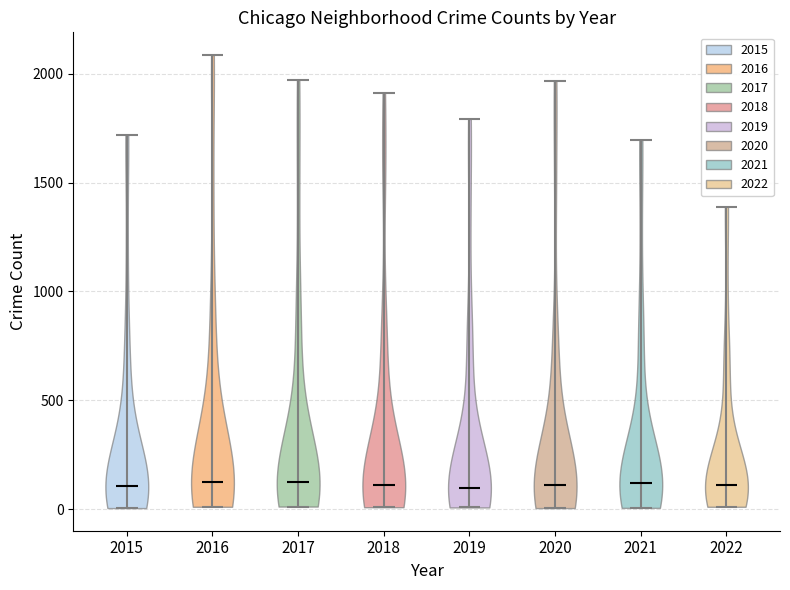

Reading left to right, read every violin against the y-axis: where its median line is, and the lowest and highest points it reaches. The values are not printed on the chart, so give them approximately, as read against the axis.

2015: median line 100, lowest point 0, highest point 1700
2016: median line 150, lowest point 0, highest point 2100
2017: median line 100, lowest point 0, highest point 1950
2018: median line 100, lowest point 0, highest point 1900
2019: median line 100, lowest point 0, highest point 1800
2020: median line 100, lowest point 0, highest point 1950
2021: median line 100, lowest point 0, highest point 1700
2022: median line 100, lowest point 0, highest point 1400